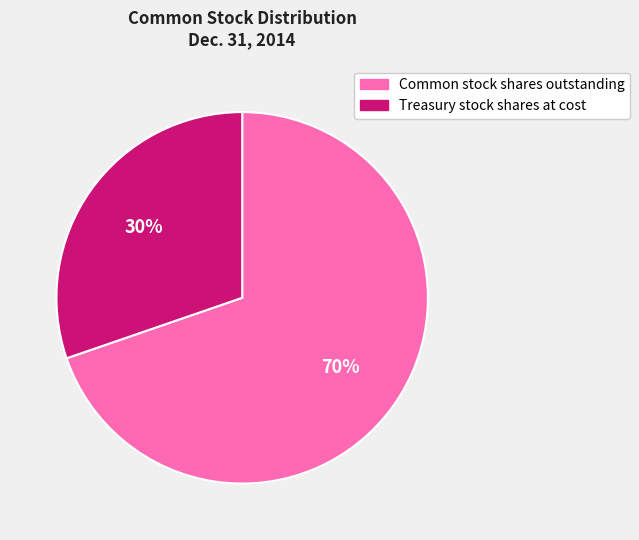

Between Treasury stock shares at cost and Common stock shares outstanding, which is larger?

Common stock shares outstanding